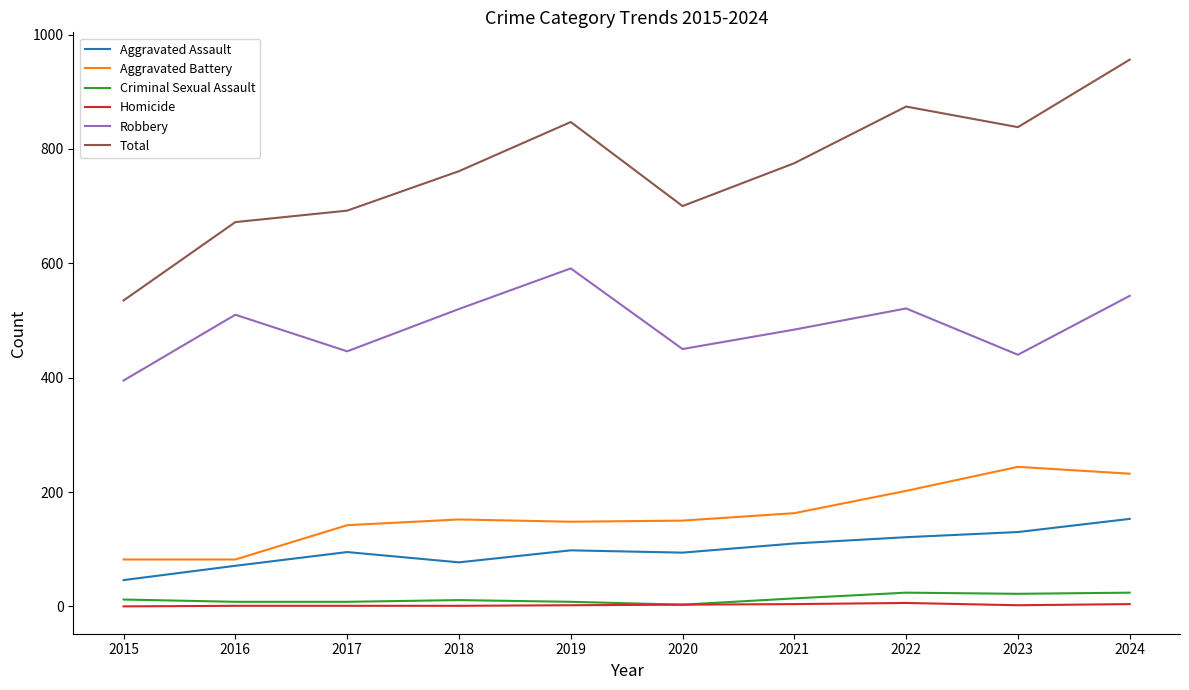

What is the difference between the second highest and minimum values in the Criminal Sexual Assault series?

21